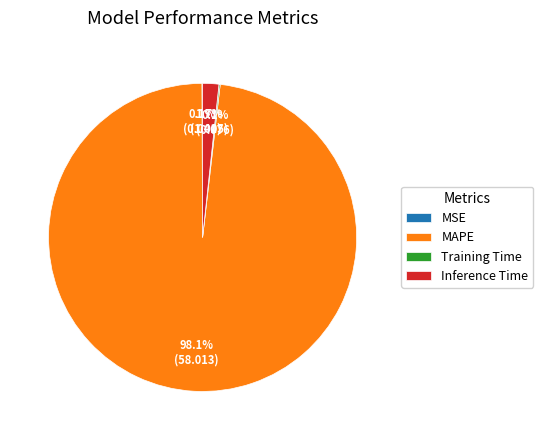

Which category has the biggest portion of the pie?

MAPE